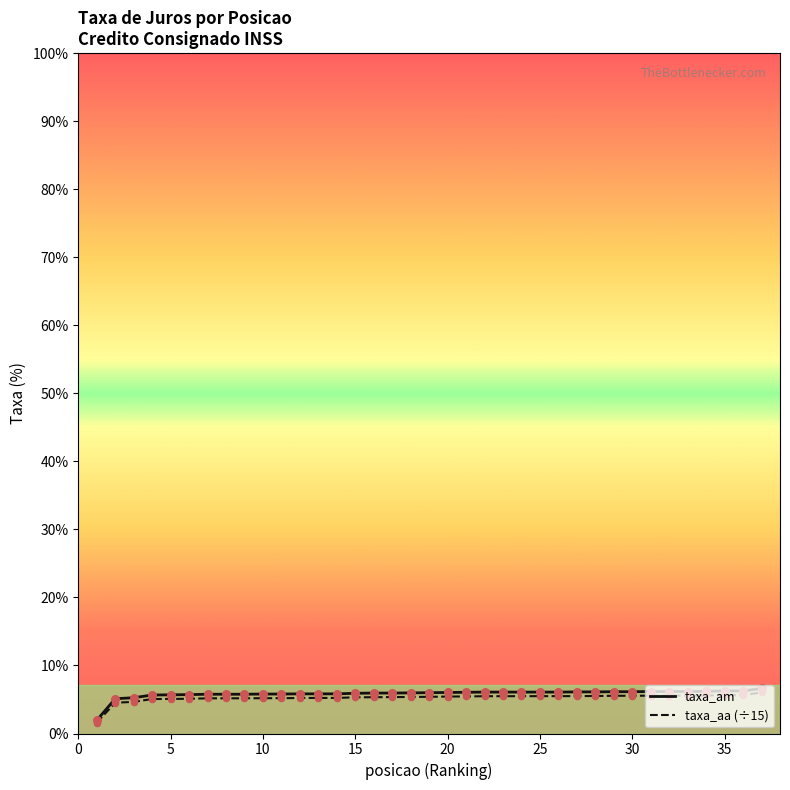

What are all the series names shown in the legend?

taxa_am, taxa_aa (÷15)